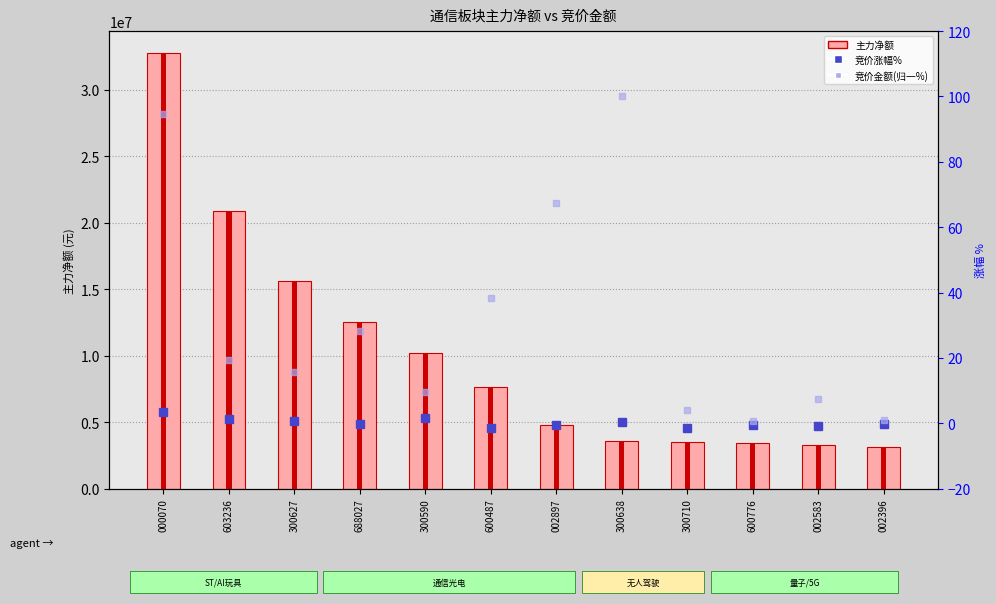

What is the minimum value for 主力净额?

3131746.0